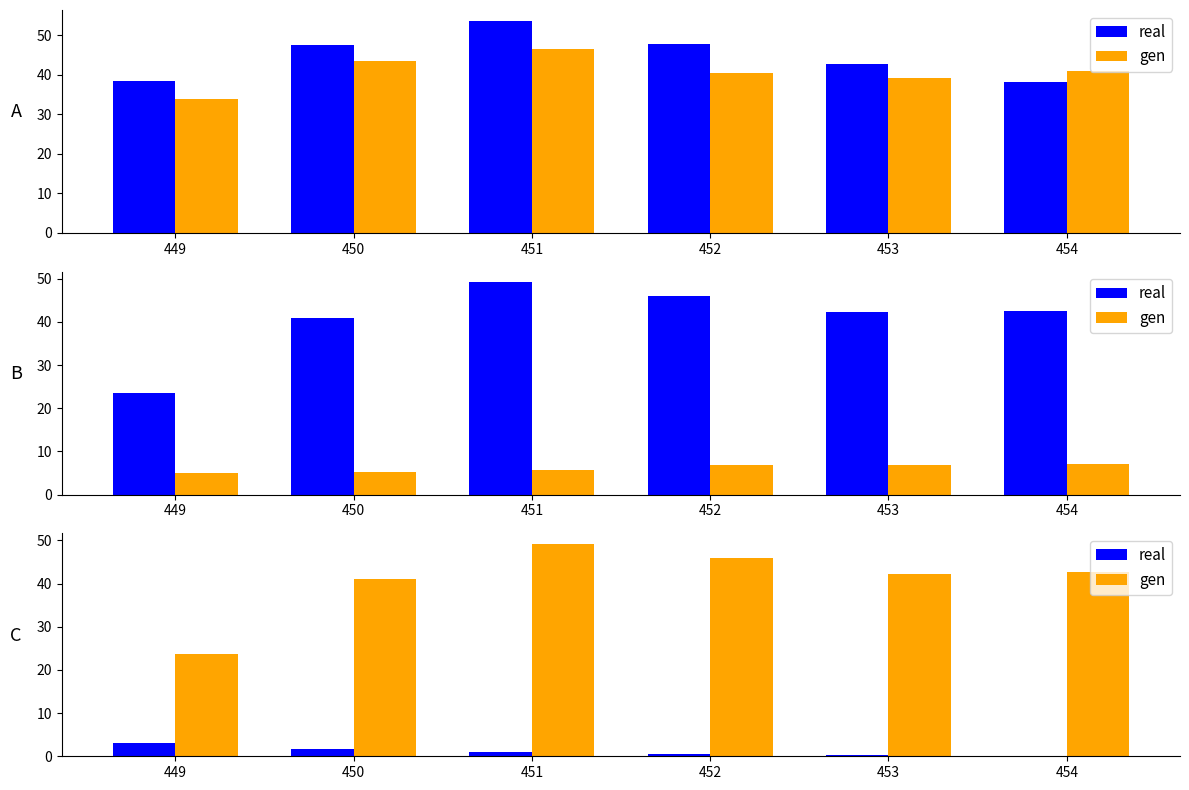

Are the bars horizontal?

No